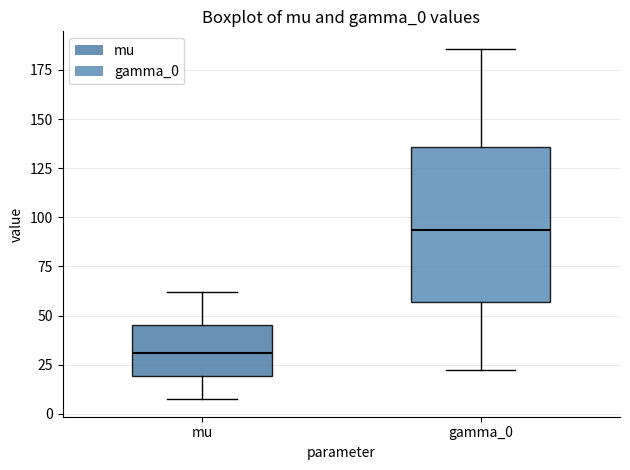

Reading left to right, transcribe this box plot: for each box, give where its median line is, the range the box spans, and where its two whiskers end, as read against the y-axis. The values are not printed on the chart, so give them approximately, as read against the axis.

mu: median 30, box 20 to 45, whiskers 5 to 60
gamma_0: median 95, box 55 to 135, whiskers 20 to 185